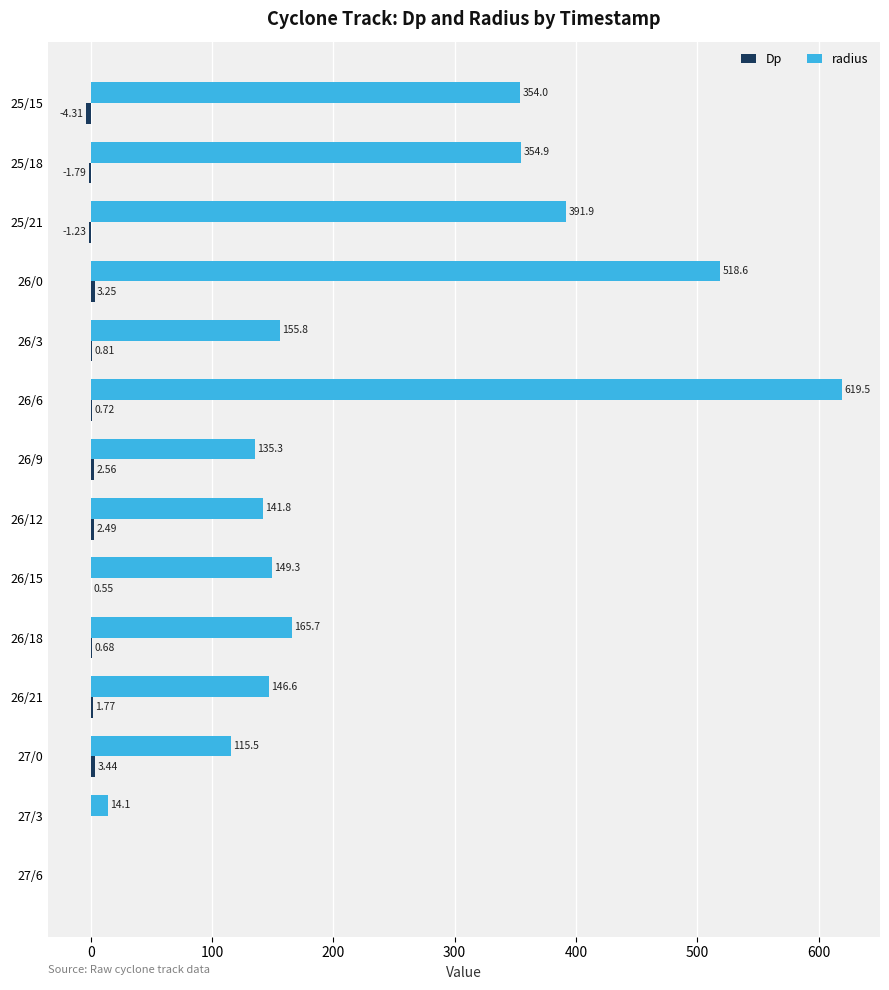

Which series changed the most between 25/15 and 26/18?

radius